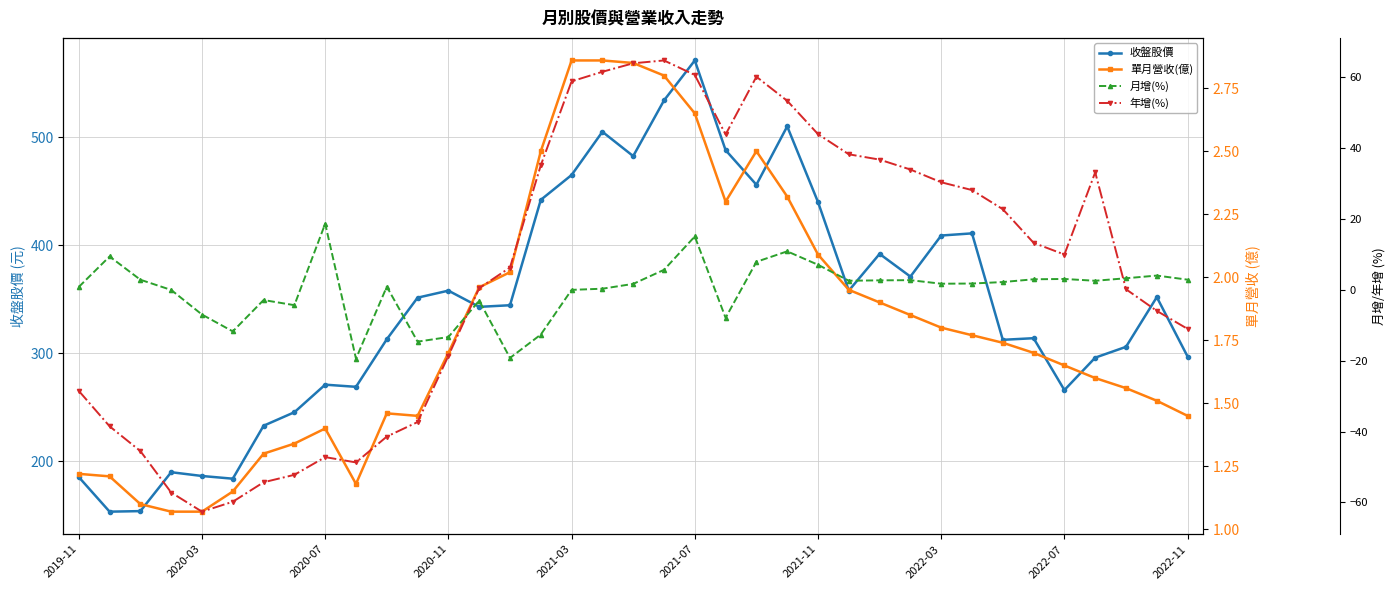

Reading left to right, what are all the values shown in this chart?

收盤股價: 185.5	153.5	154.0	190.0	186.5	184.0	233.0	245.5	271.0	269.0	313.0	351.5	358.0	343.0	344.5	442.0	465.0	505.0	482.5	534.0	571.0	488.0	456.0	510.0	440.0	358.0	392.0	371.0	409.0	411.0	312.5	314.0	266.0	296.0	306.0	352.0	297.0
單月營收(億): 1.2	1.2	1.1	1.1	1.1	1.1	1.3	1.3	1.4	1.2	1.5	1.4	1.7	2.0	2.0	2.5	2.9	2.9	2.9	2.8	2.6	2.3	2.5	2.3	2.1	1.9	1.9	1.9	1.8	1.8	1.7	1.7	1.6	1.6	1.6	1.5	1.4
月增(%): 0.8	9.4	2.9	0.0	-7.0	-11.7	-2.9	-4.3	18.7	-19.4	0.9	-14.6	-13.3	-3.0	-19.2	-12.6	0.0	0.3	1.7	5.7	15.1	-7.9	7.9	10.9	7.1	2.6	2.7	2.8	1.8	1.8	2.2	3.0	3.1	2.6	3.3	4.1	2.9
年增(%): -28.5	-38.5	-45.5	-57.2	-62.6	-59.8	-54.3	-52.2	-47.2	-48.7	-41.4	-37.3	-18.6	0.5	6.3	35.2	58.9	61.6	64.0	64.8	60.7	43.9	60.2	53.4	44.0	38.3	36.8	34.0	30.4	28.2	22.8	13.3	10.0	33.2	0.2	-5.9	-11.0